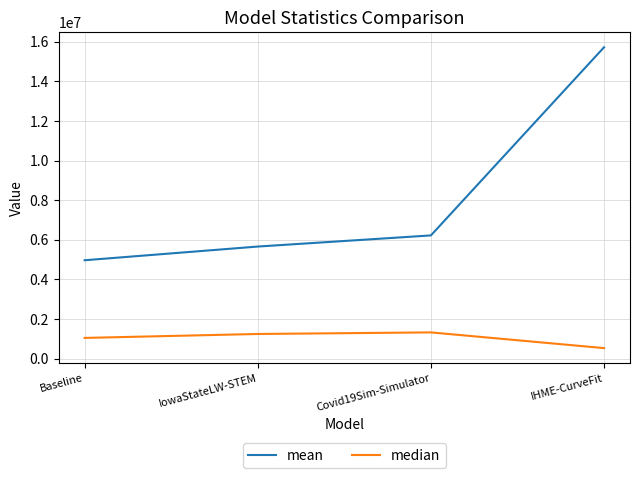

Reading left to right, transcribe all the data shown in this chart.

mean: 4965635.3	5657720.1	6219941.1	15724726.6
median: 1042149.3	1240996.0	1321148.3	527661.6